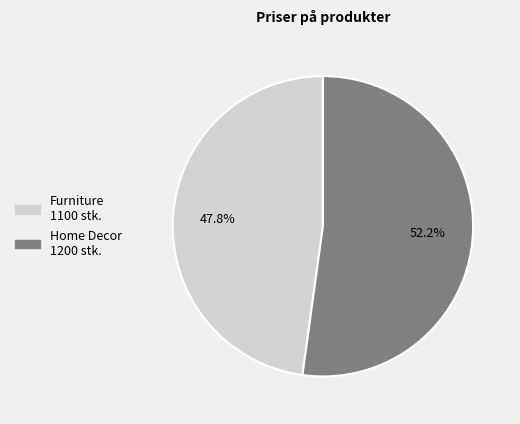

Is it true that Furniture is 34% of the pie?

False